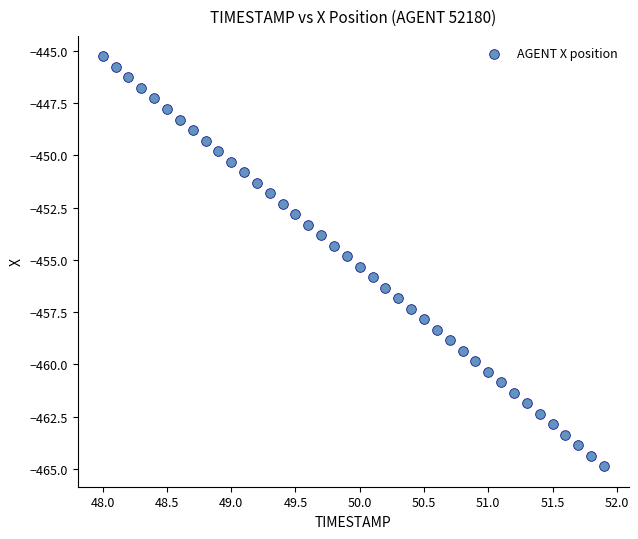

What is the range of X values (max minus min)?

3.9